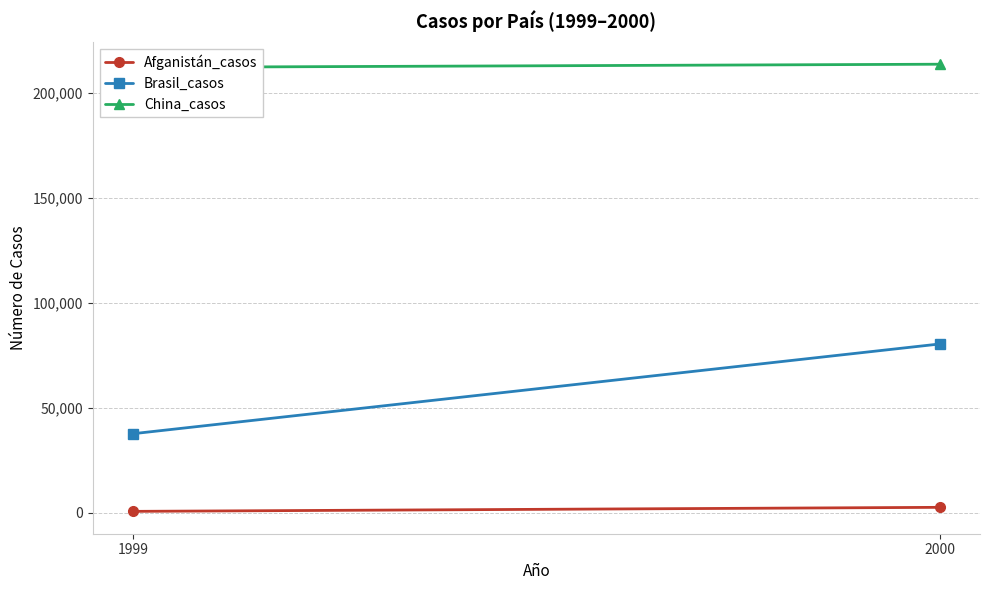

Which series changed the most between 1999 and 2000?

Brasil_casos